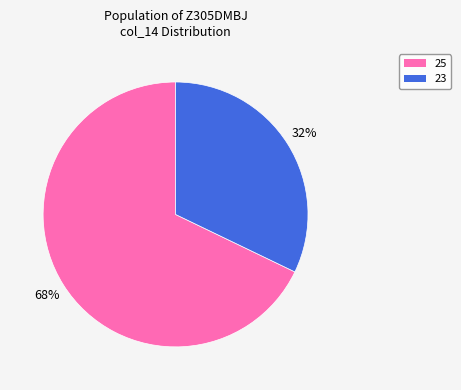

To the nearest percent, what is the difference between the largest and smallest slice percentages?

36%